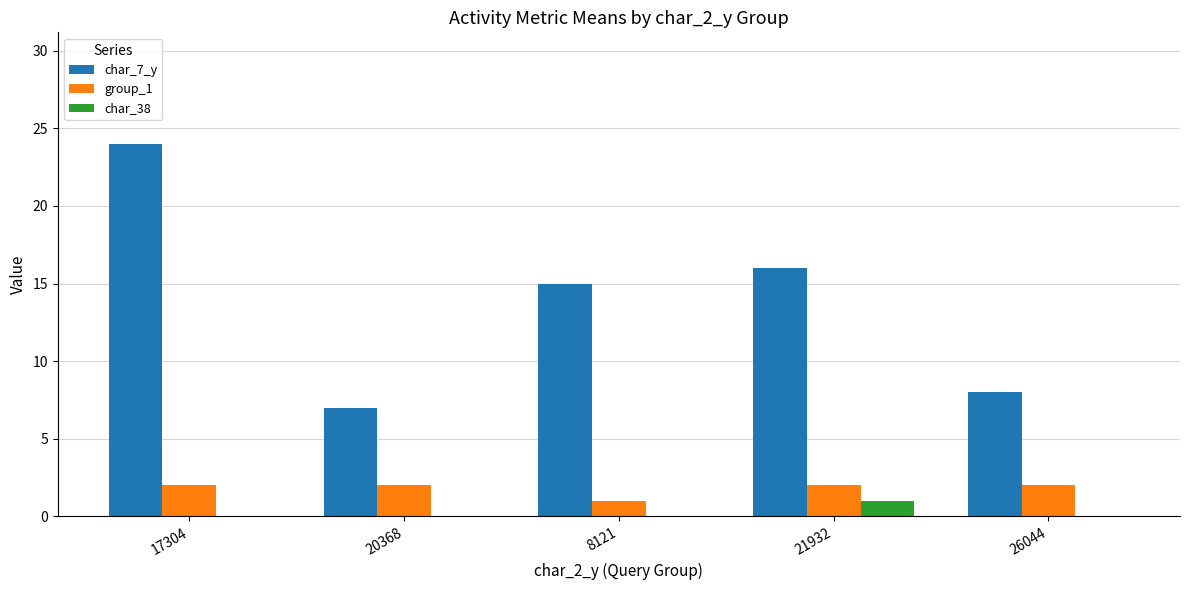

The char_7_y series shows 25 at 21932. True or false?

False